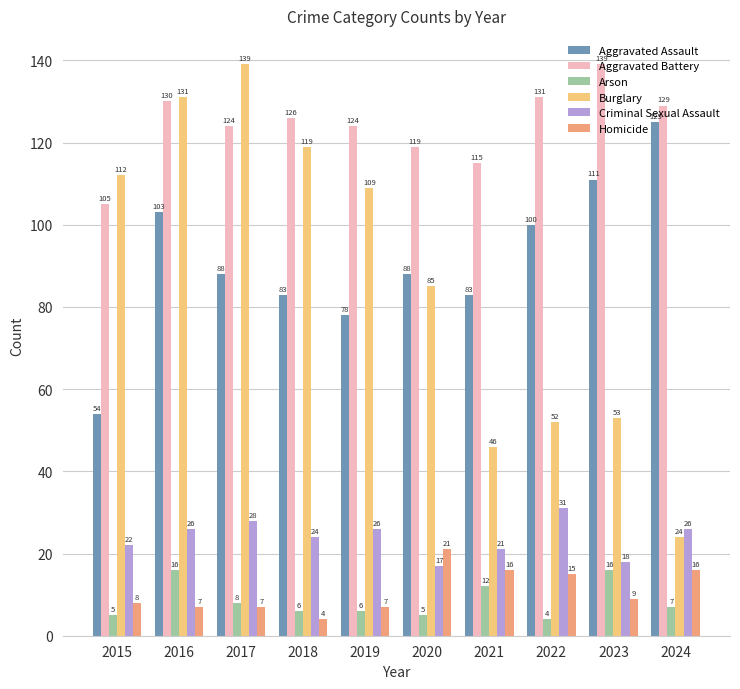

Rank the series at 2019 from highest to lowest value.

Aggravated Battery, Burglary, Aggravated Assault, Criminal Sexual Assault, Homicide, Arson